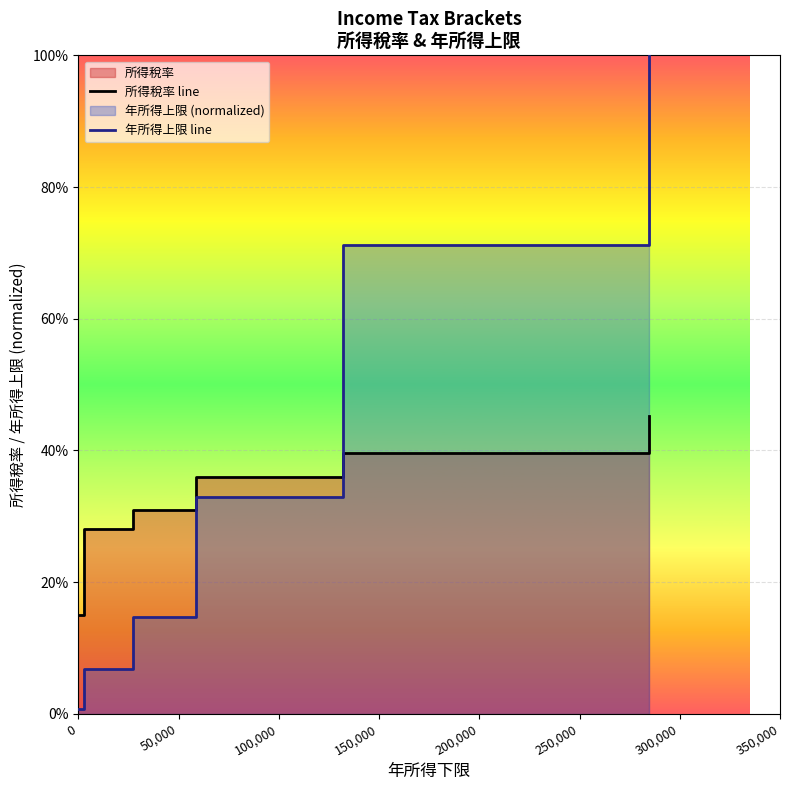

What is the value of the 所得稅率 line point at the 3rd from the left?

0.3